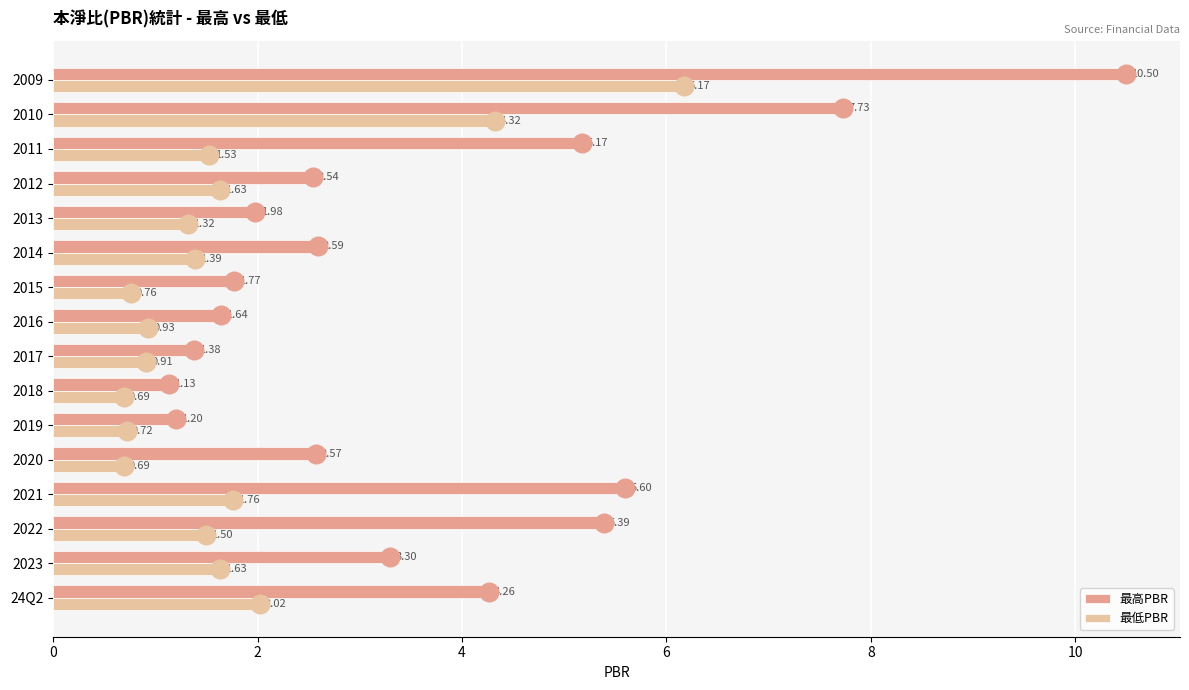

At how many categories does at least one series exceed 7?

2